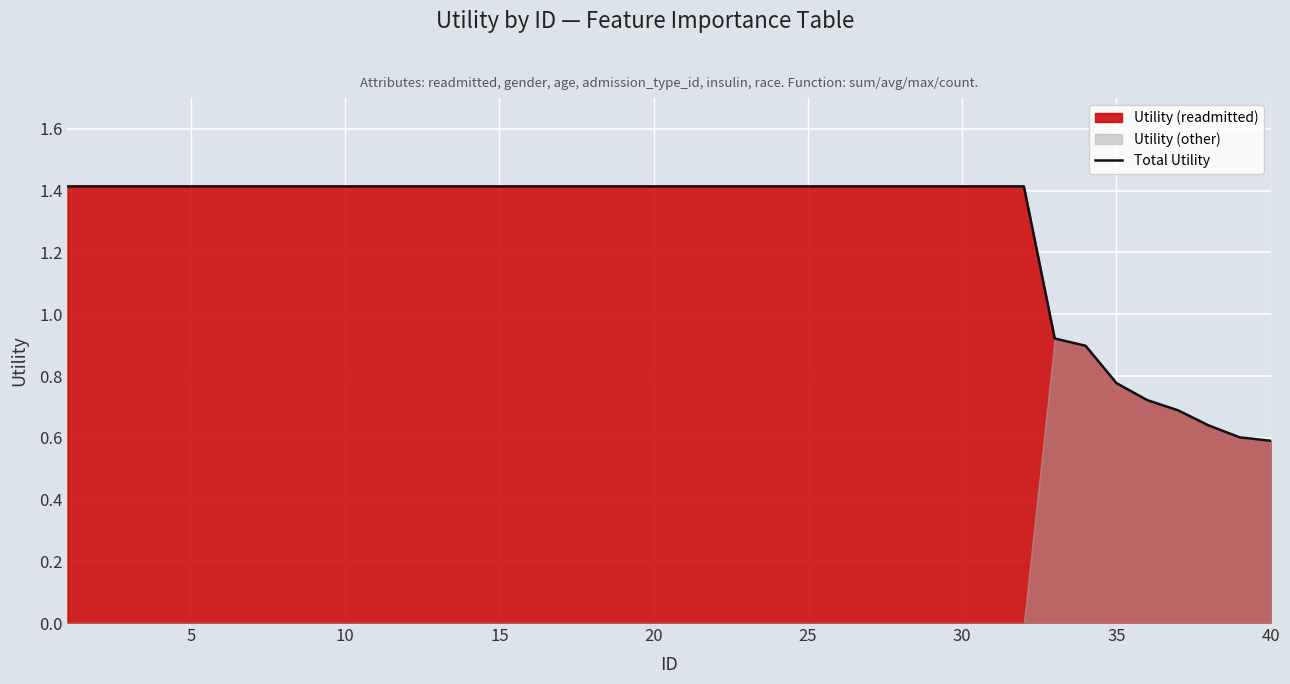

True or false: Total Utility has a value of 1.4 at 5.

True